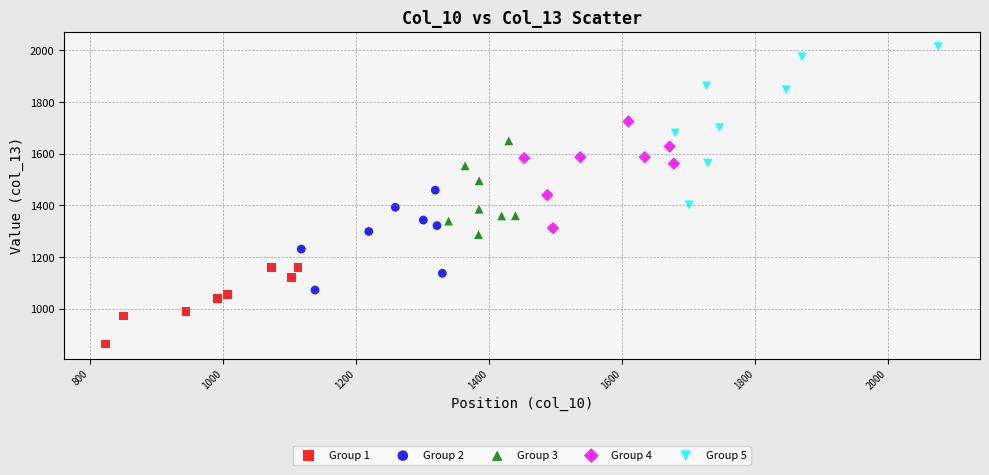

Which series has the widest spread of Y values?

Group 5